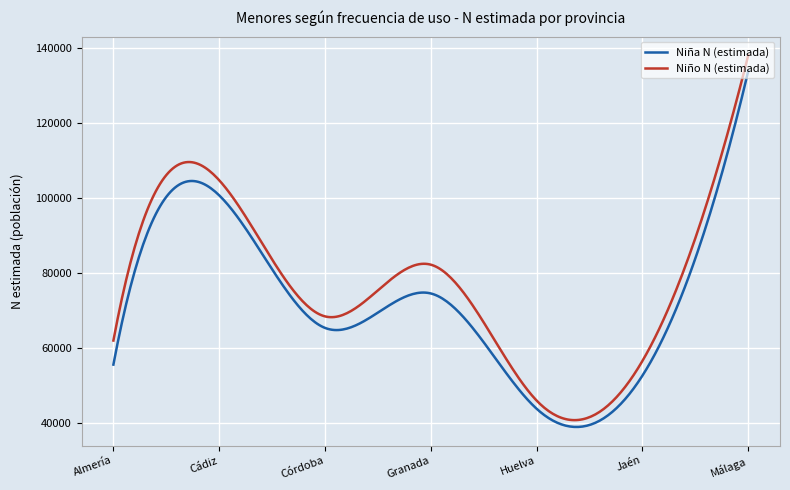

What is the minimum value for Niño N (estimada)?

40877.5